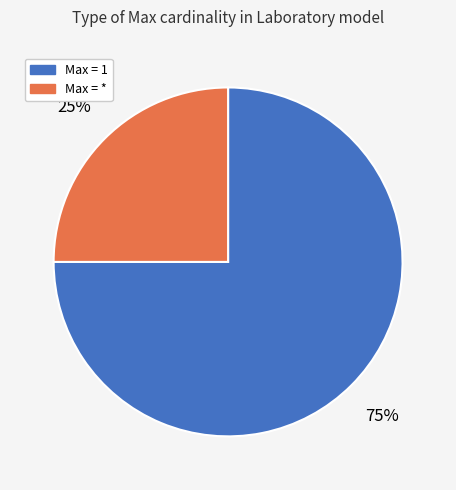

How many segments does this pie chart have?

2